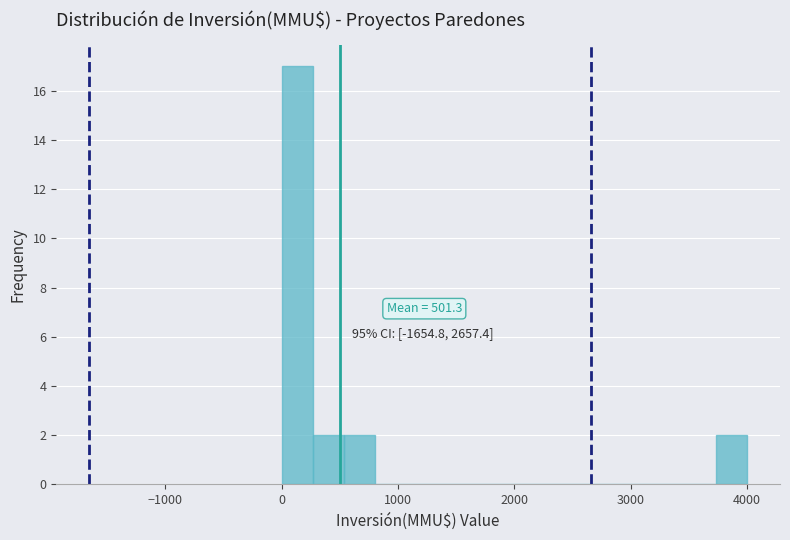

Around what value on the x-axis is the tallest bar? Give the approximate position of its centre, as read against the axis.

100